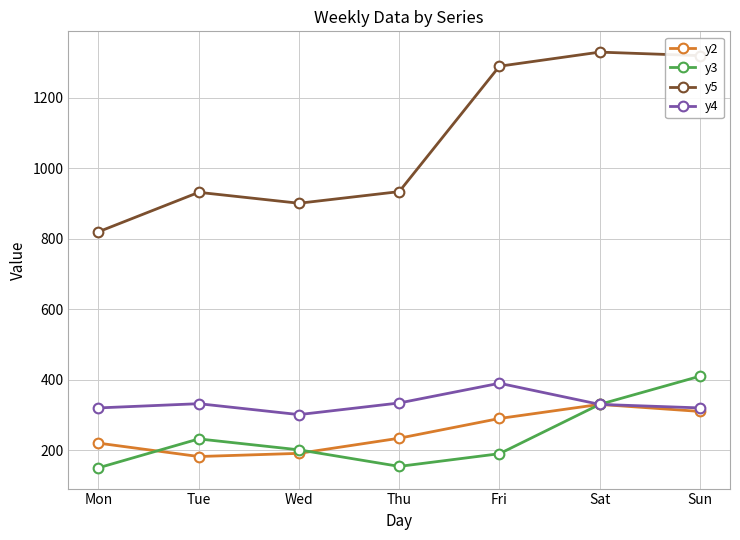

The value of y5 at Fri is 1290. True or false?

True